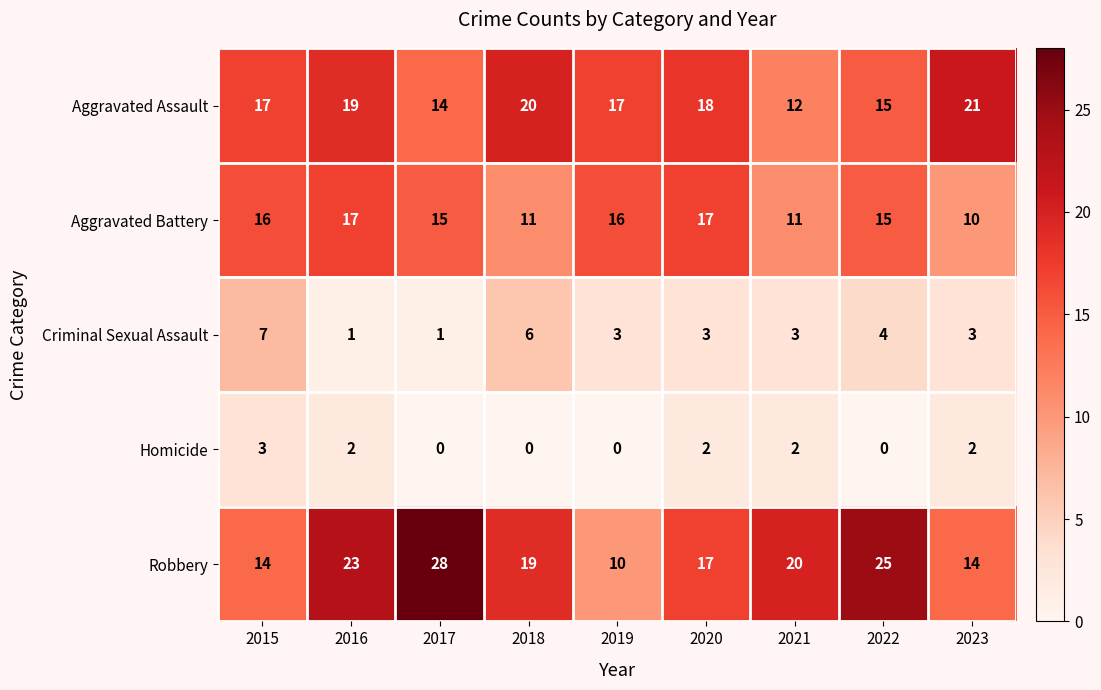

Count the number of data series in this chart.

5